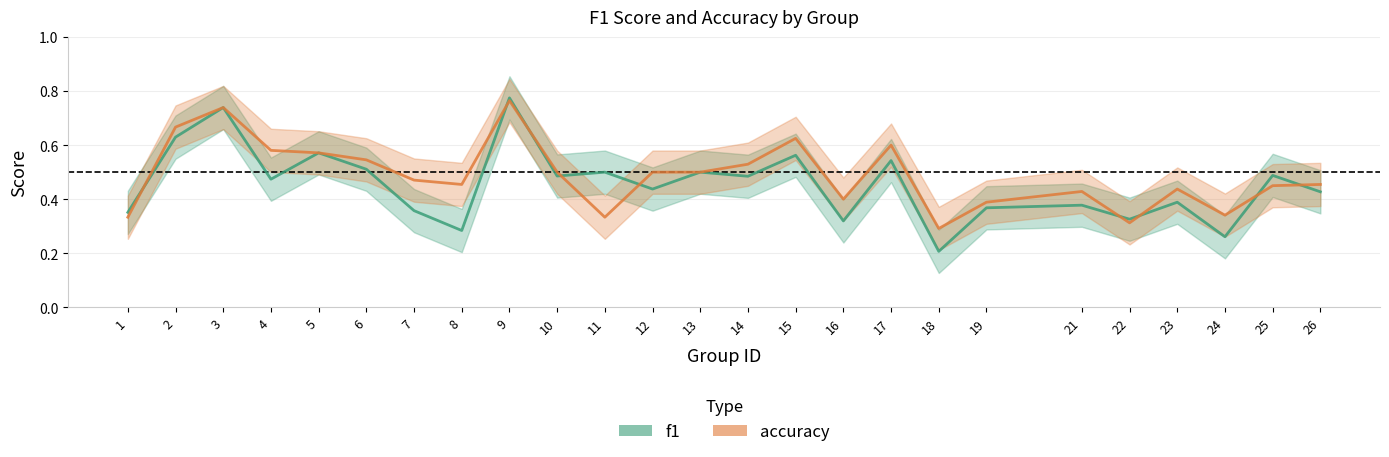

Which series has the largest total across all categories?

accuracy